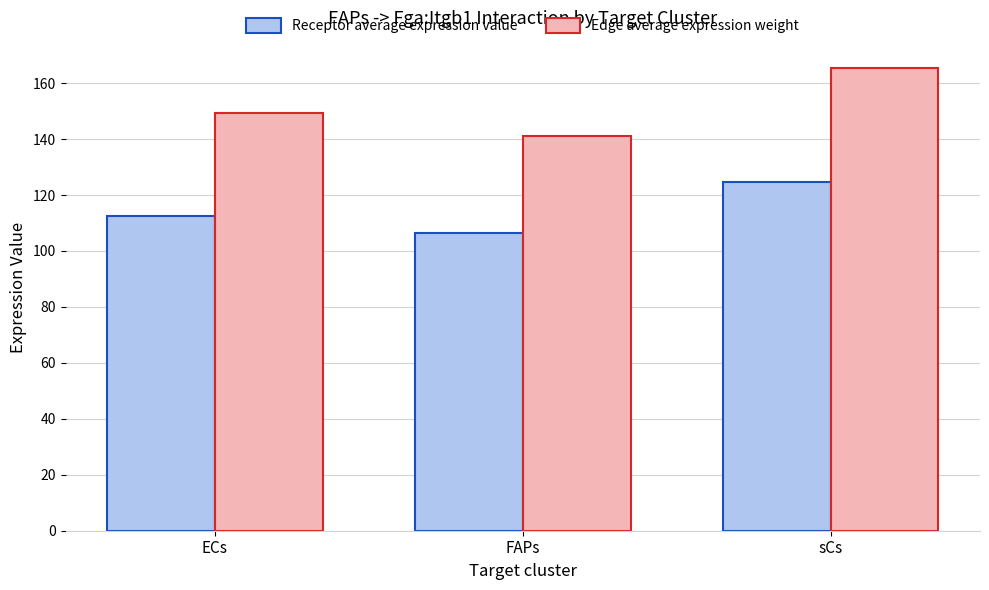

Where is Receptor average expression value nearest to the value 115?

ECs